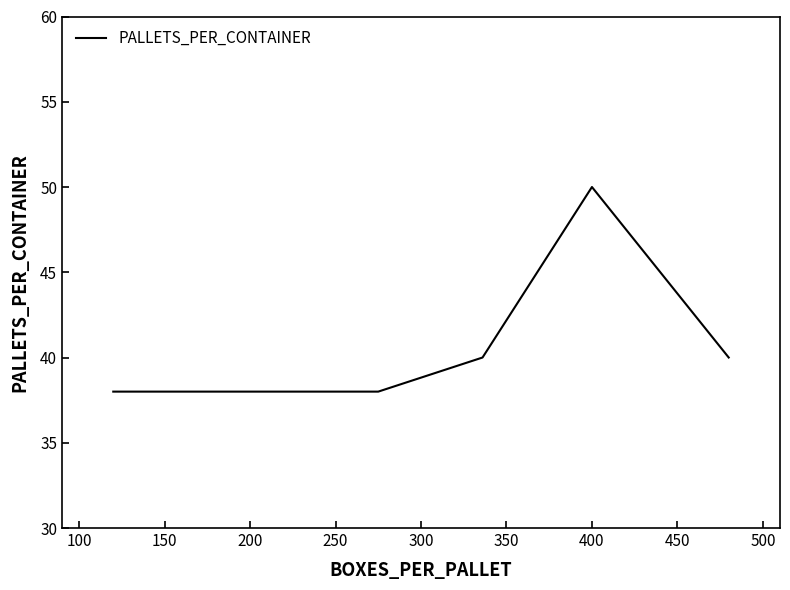

How many lines are shown in the chart?

1